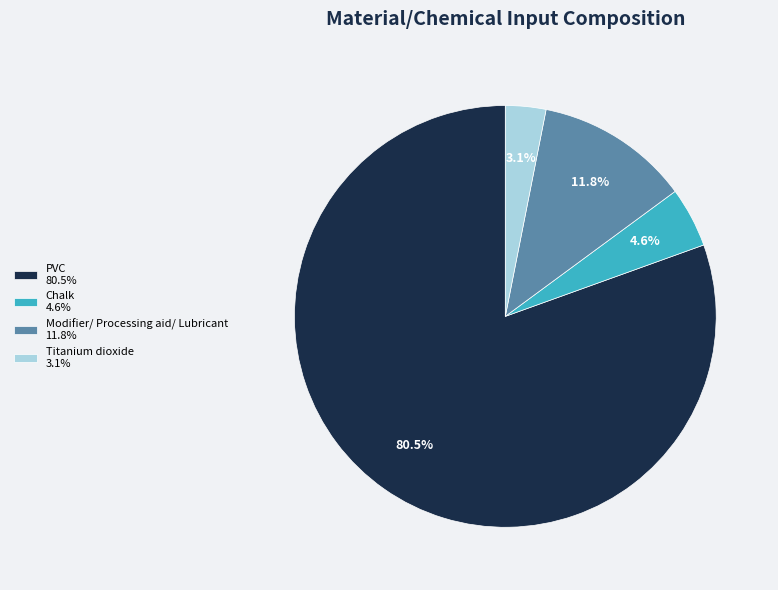

How many slices are in this pie chart?

4